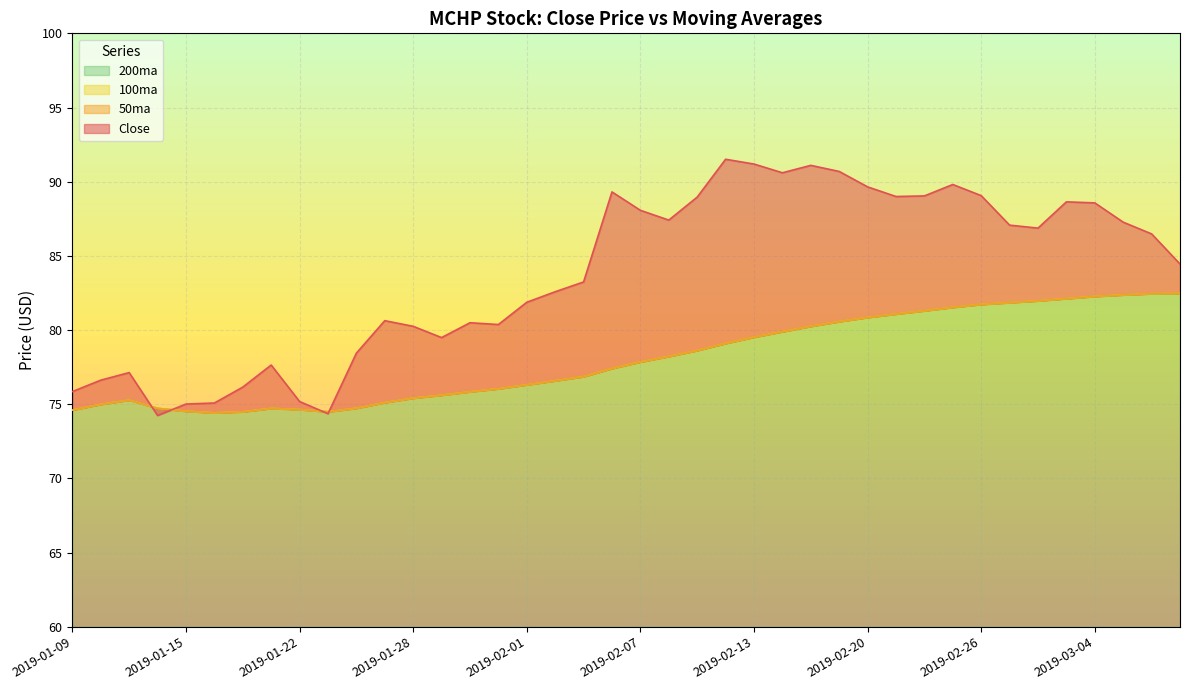

Between 2019-01-28 and 2019-02-22, which series saw the biggest shift?

Close